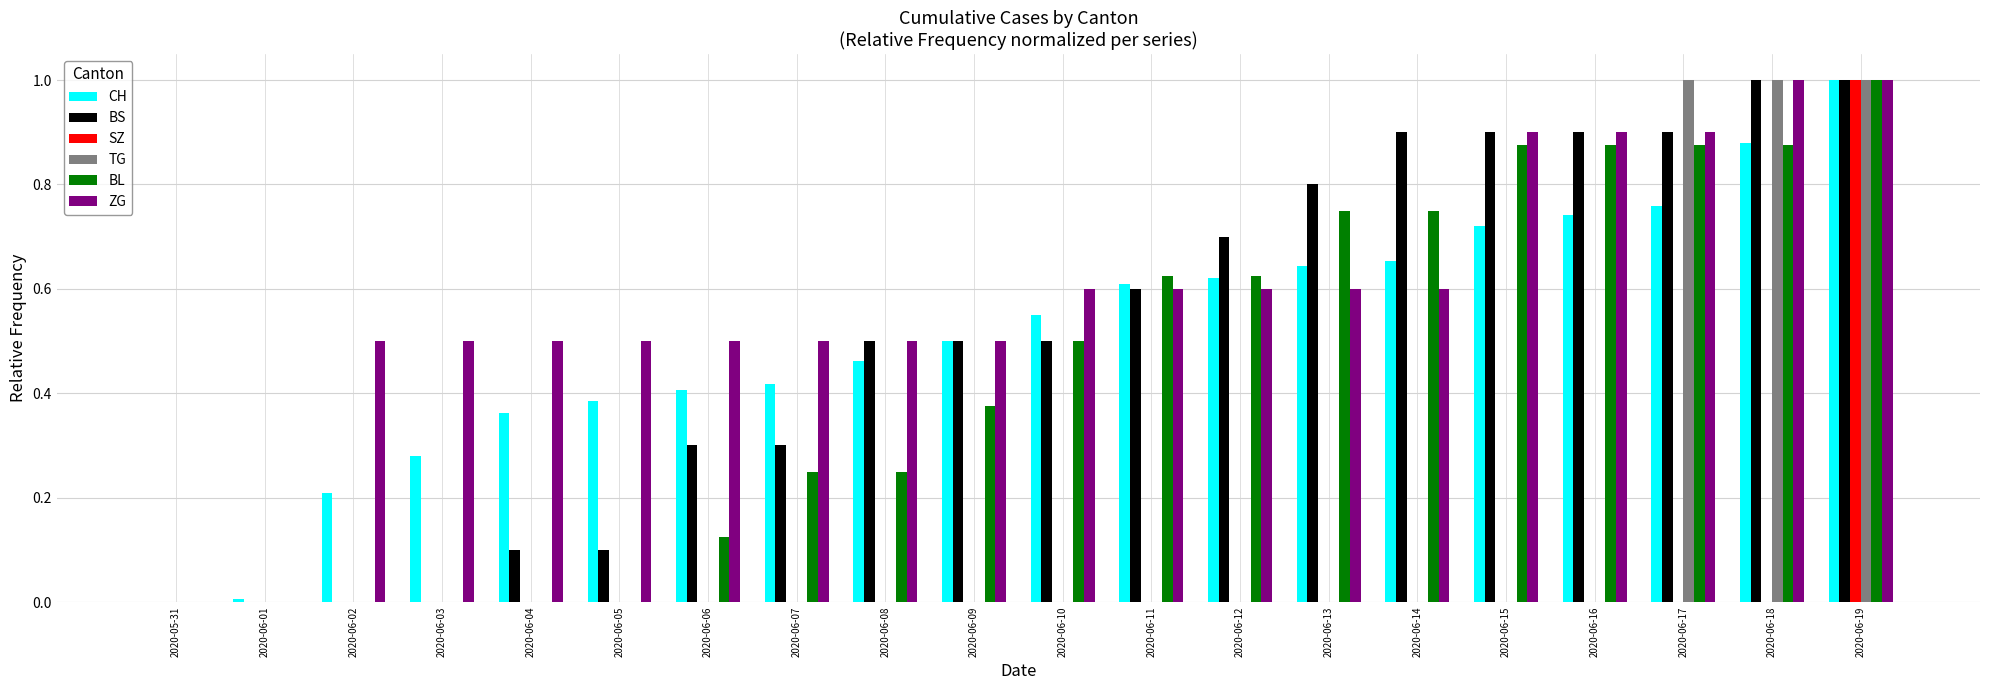

True or false: SZ has a value of 0.0 at 2020-06-17.

True